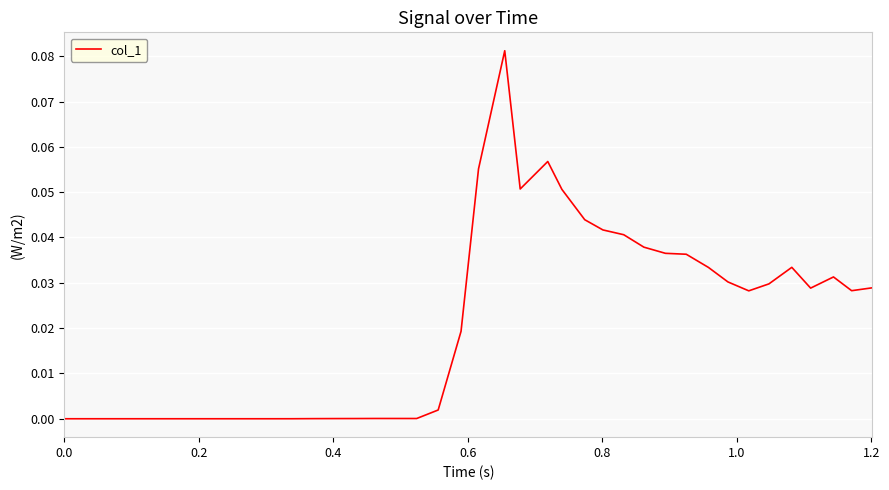

How many lines are shown in the chart?

1